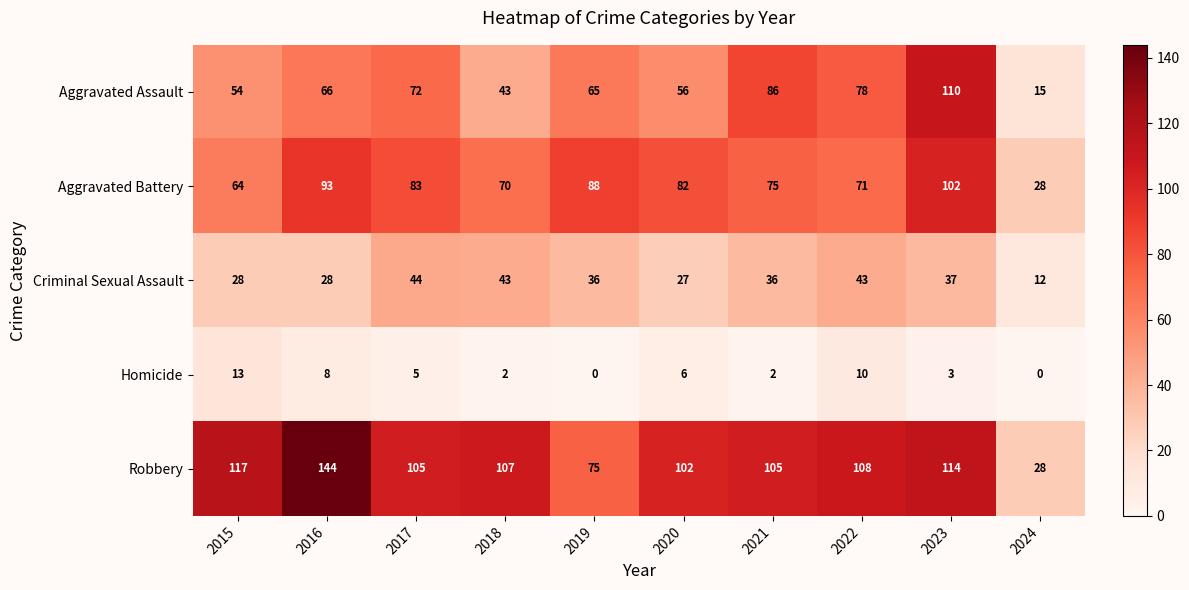

What is the difference between the Criminal Sexual Assault values at 2021 and 2022?

7